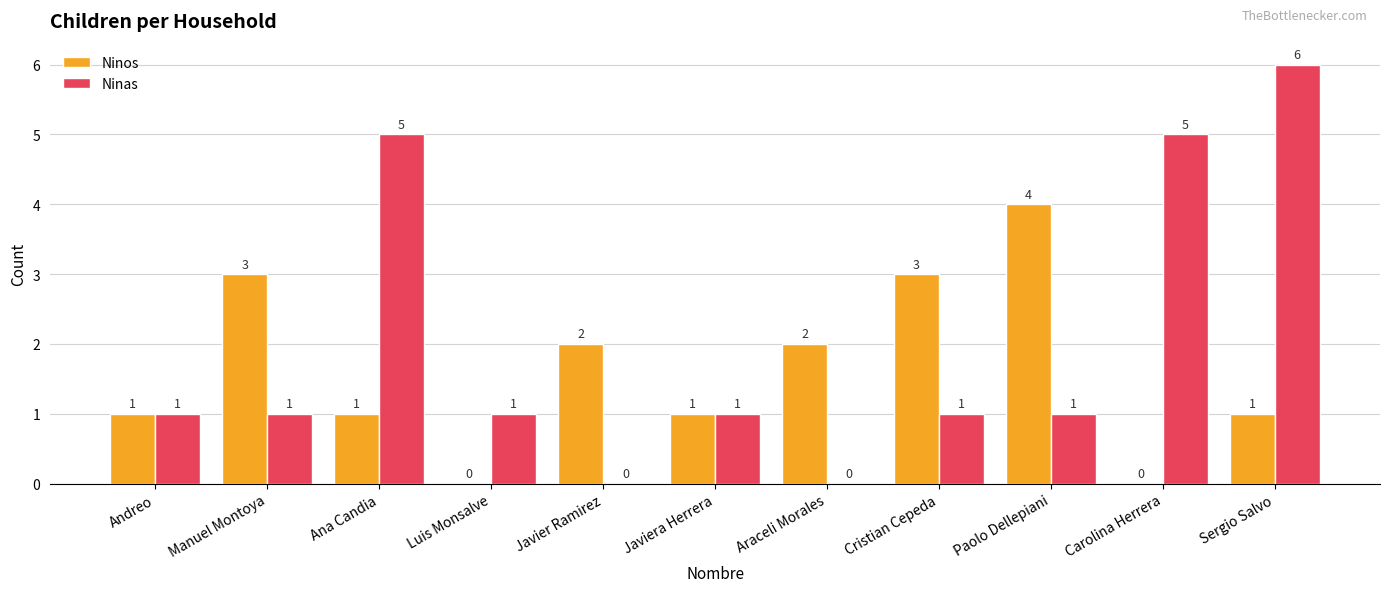

What is the maximum value for Ninas?

6